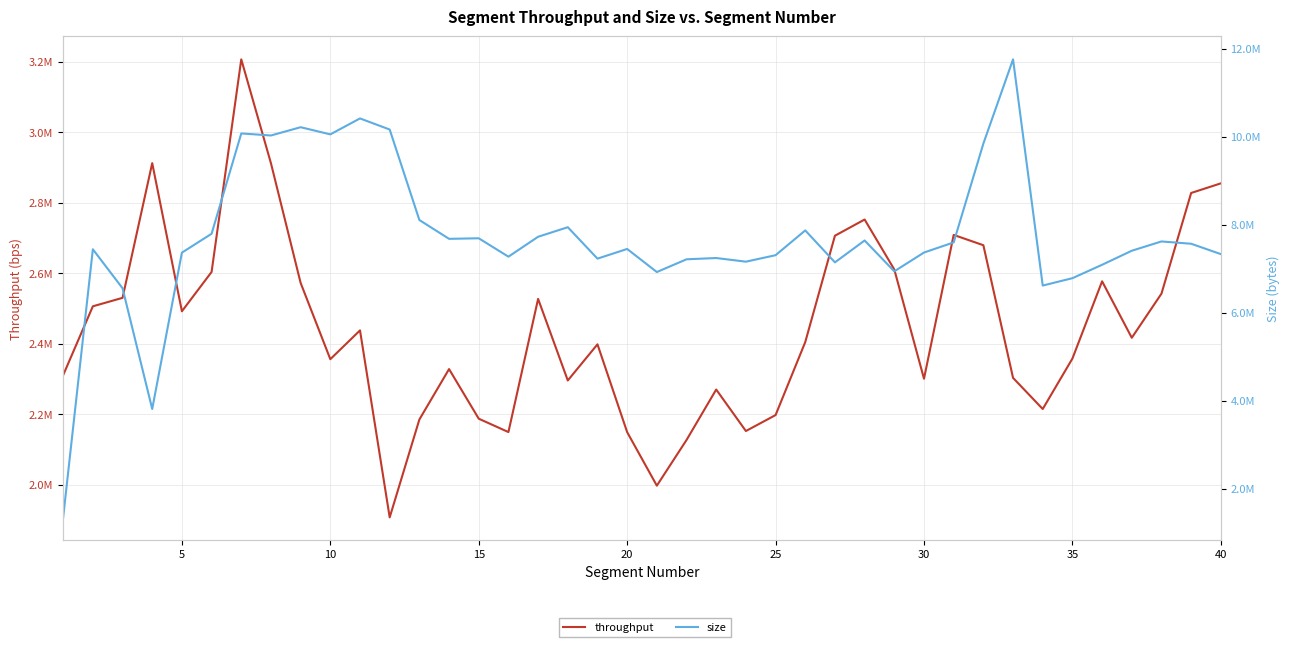

Rank the series by their average value, from highest to lowest.

size, throughput